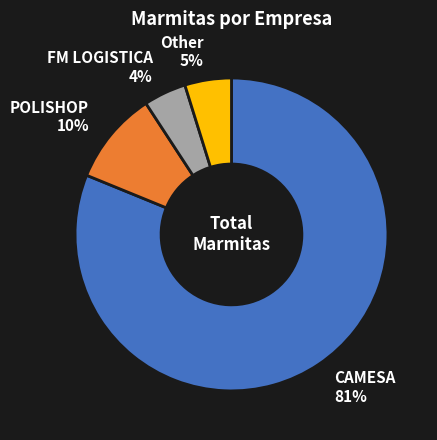

Is the sum of POLISHOP 10% and Other 5% greater than half?

No